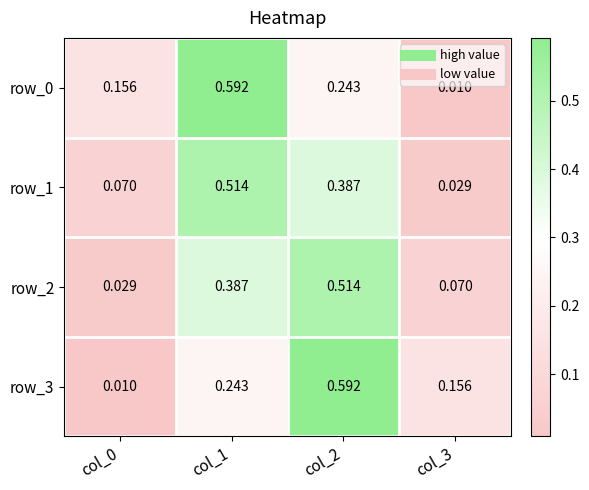

How many distinct data groups are displayed?

4